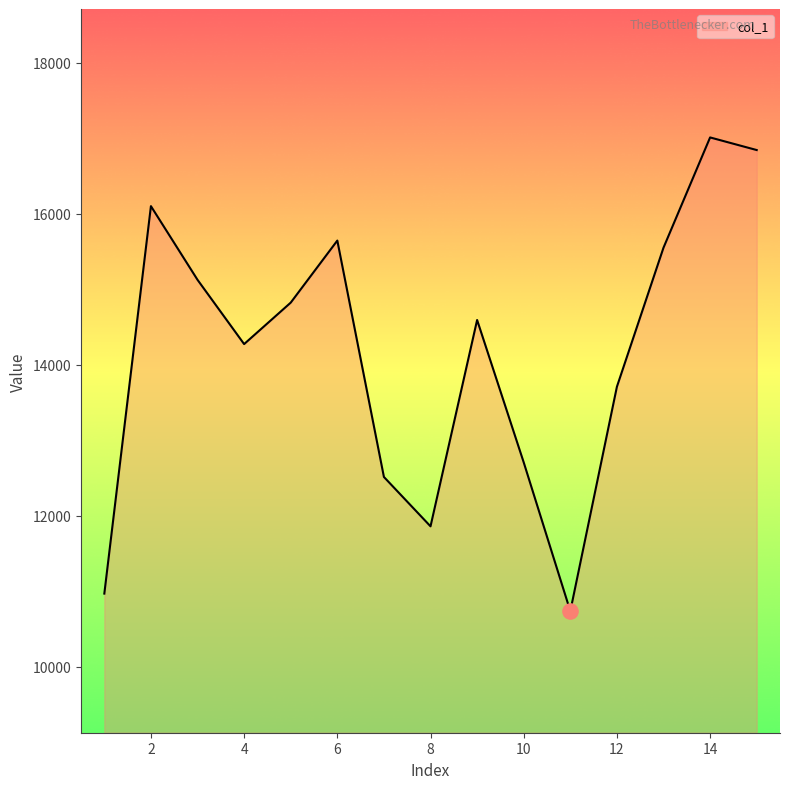

What is the greatest value displayed?

17012